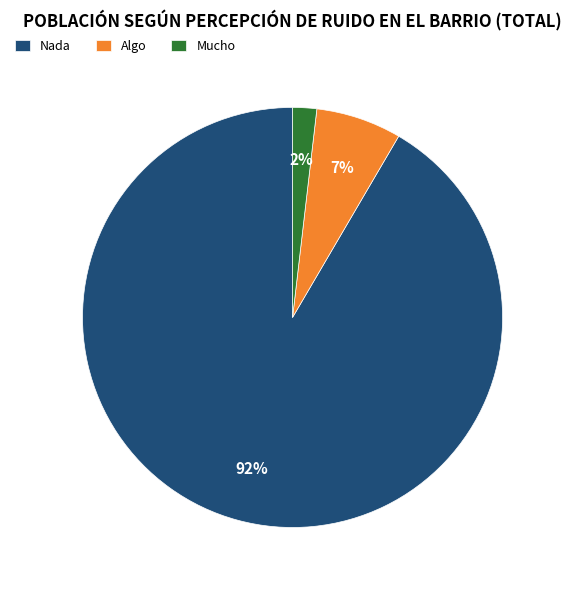

To the nearest percent, what percentage of the pie is Mucho?

2%